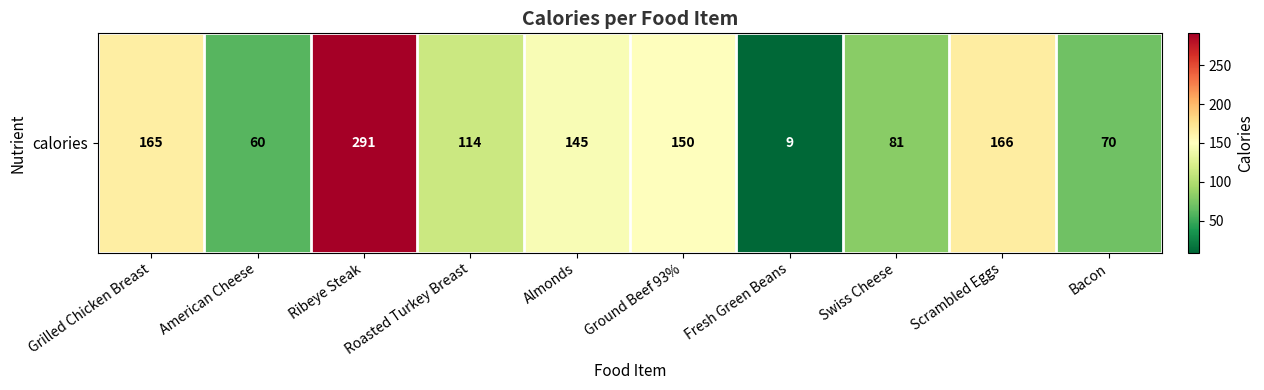

Where does the data first go above 145?

Grilled Chicken Breast